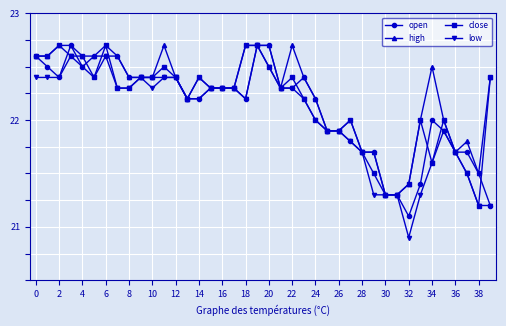

What is the difference between the maximum and minimum values in the low series?

1.8